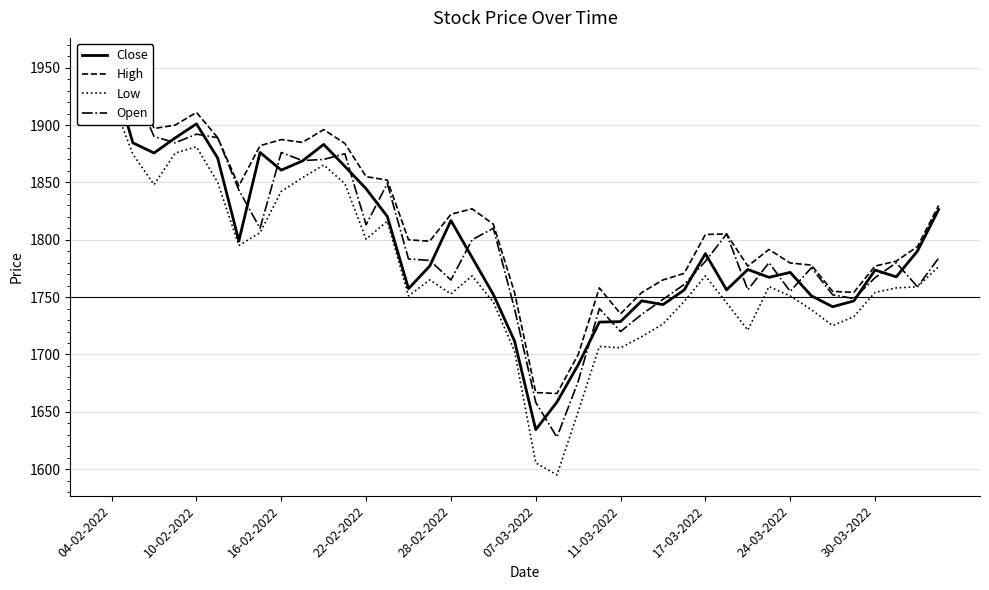

Is this an area chart (filled region under the line)?

No